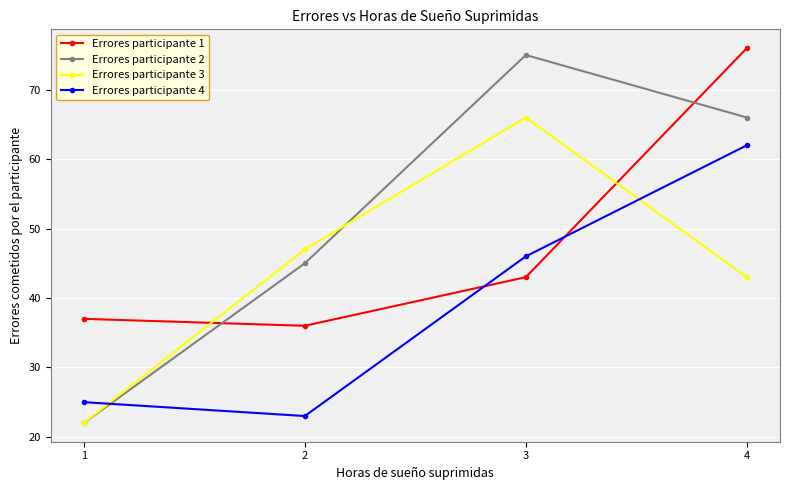

True or false: Errores participante 1 has a value of 36 at 2.

True